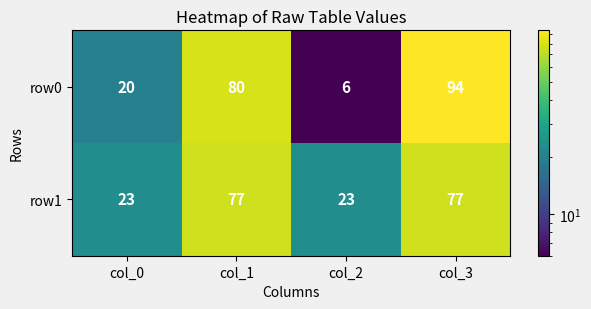

Rank the series by their maximum value, from highest to lowest.

row0, row1